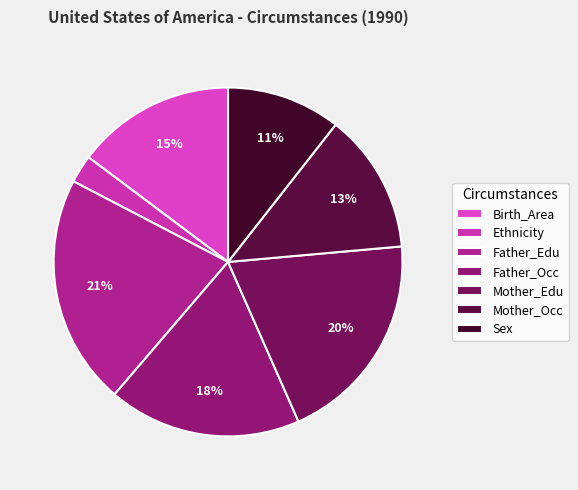

Is it true that Birth_Area is 15% of the pie?

True